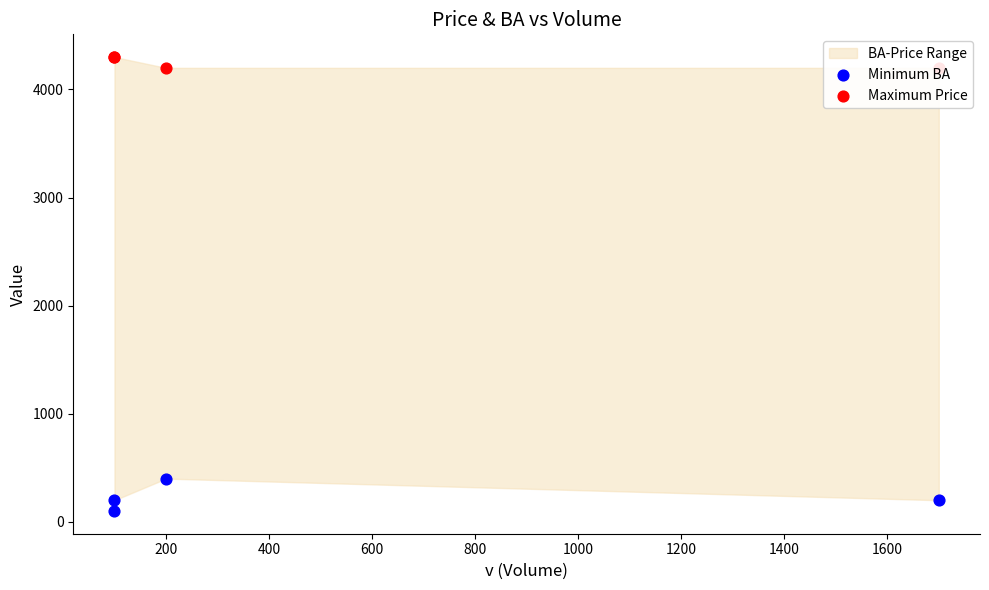

What is the total value across all series at 200?

4600